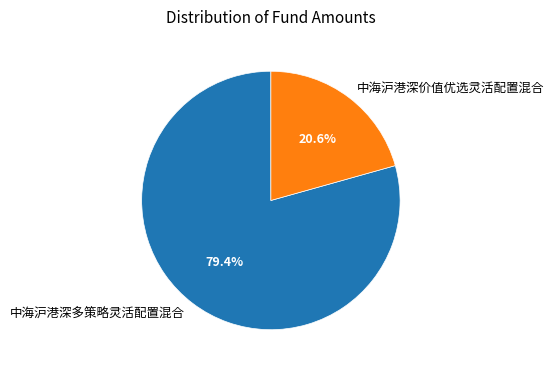

How many slices are in this pie chart?

2